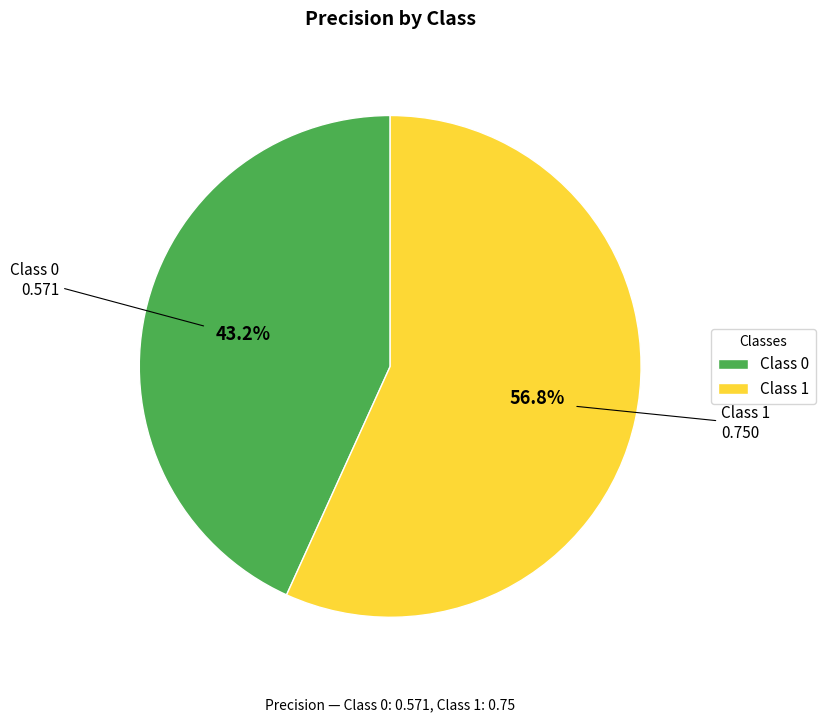

Does any single category account for the majority?

Yes